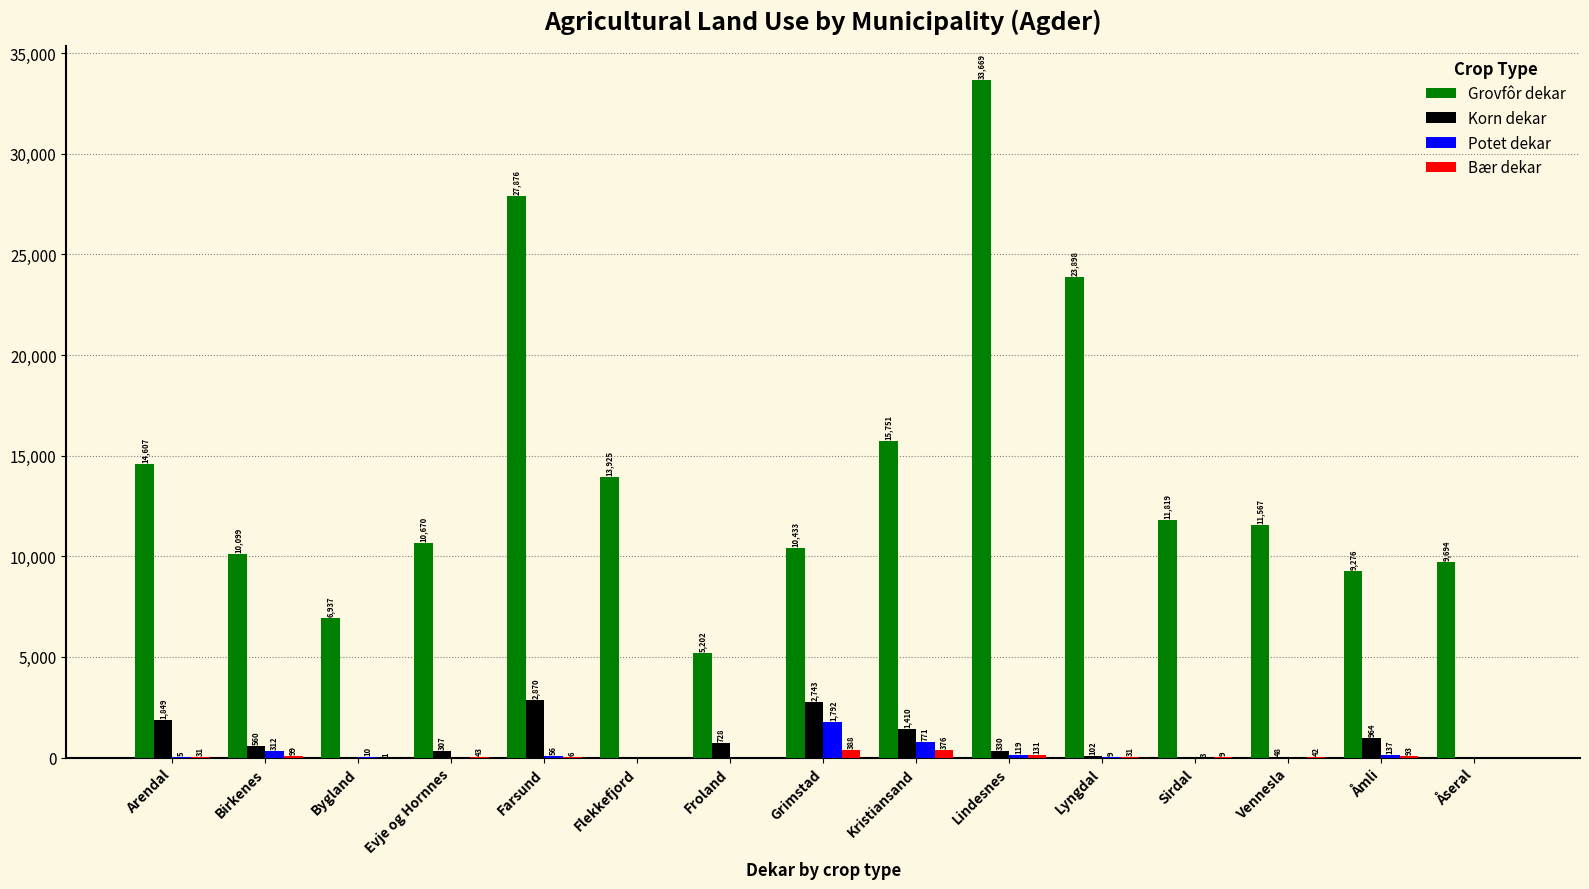

What is the approximate value of Potet dekar at Åmli, to the nearest 50?

150